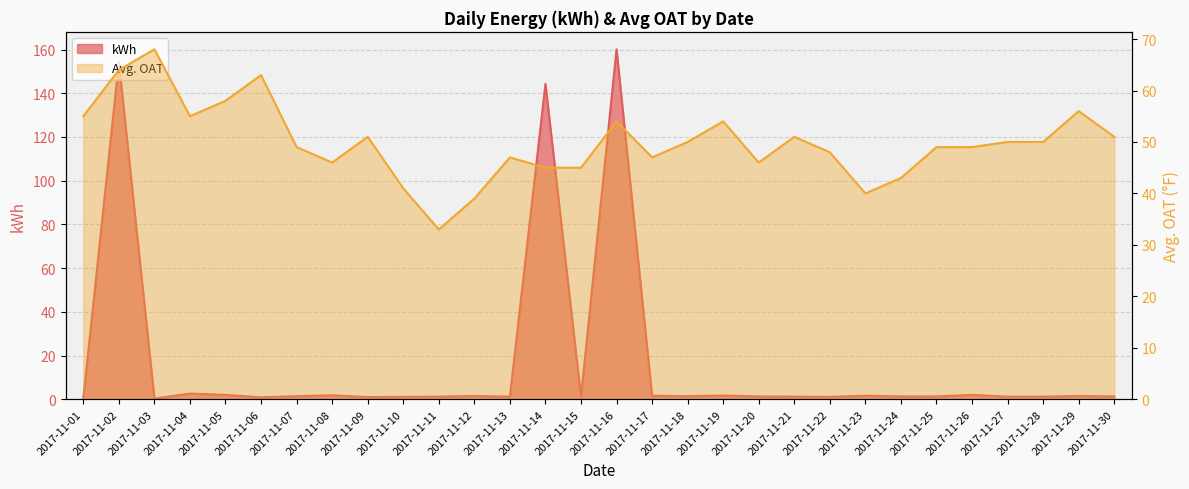

How many values in the kWh series exceed 1?

26